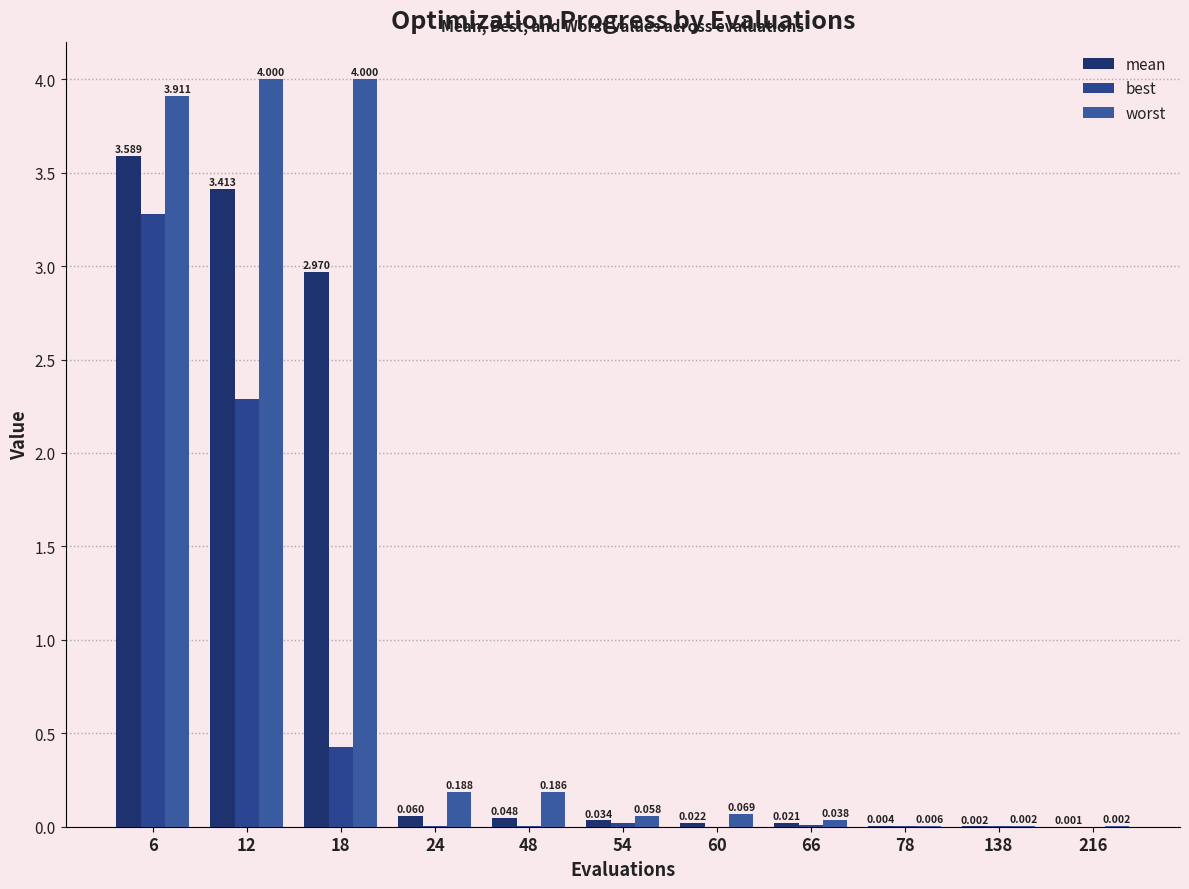

Does the chart contain stacked bars?

No